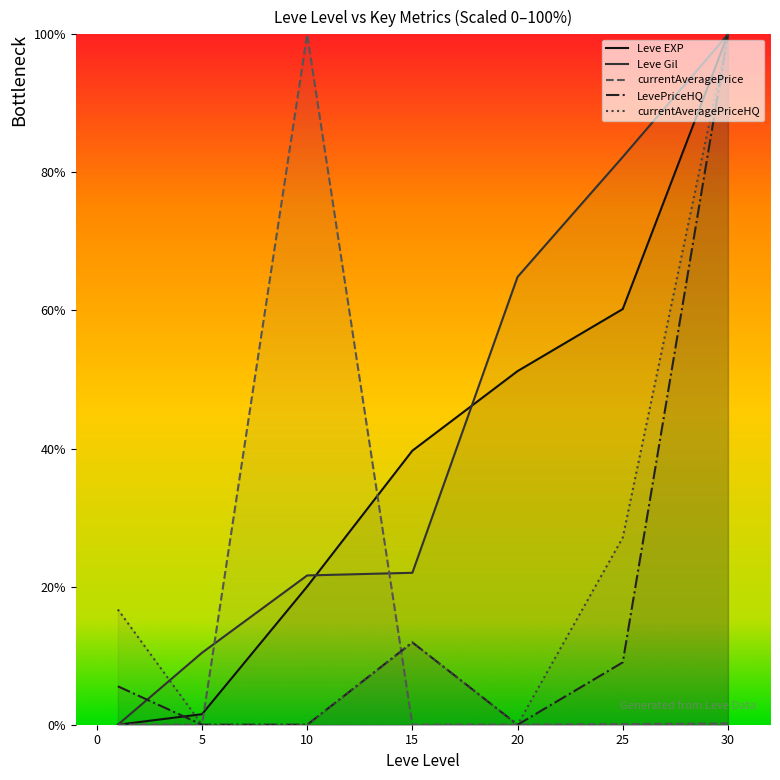

The value of LevePriceHQ at 15 is 11.9. True or false?

True